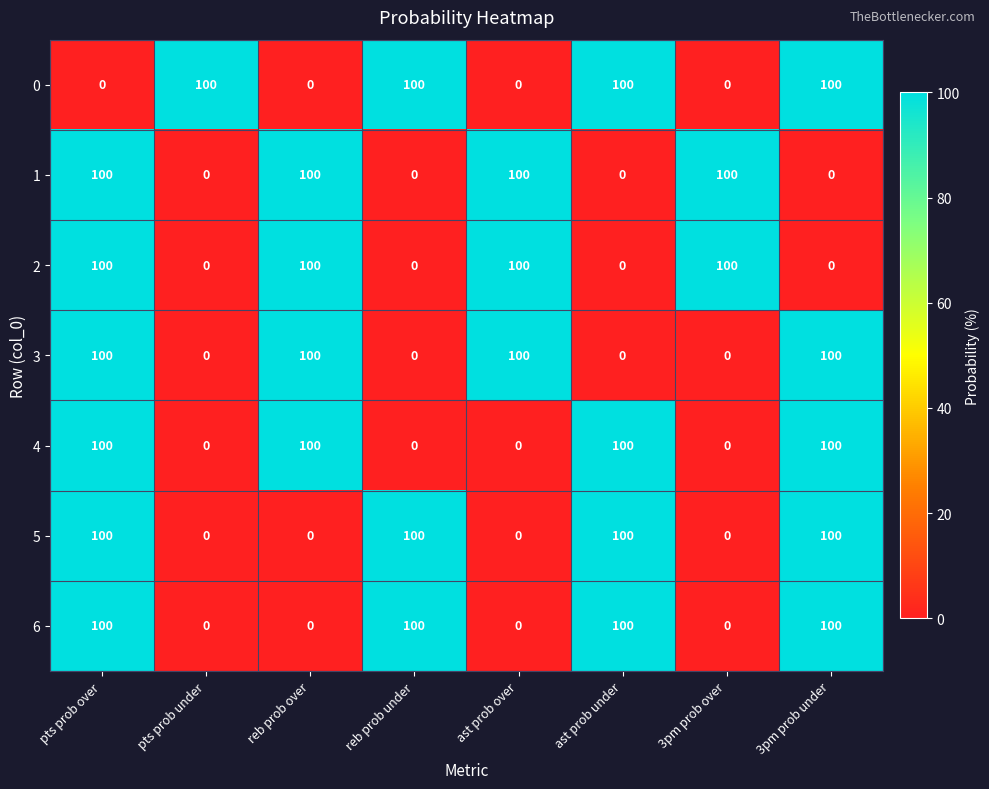

What is the difference between the highest and lowest values at ast prob under?

100